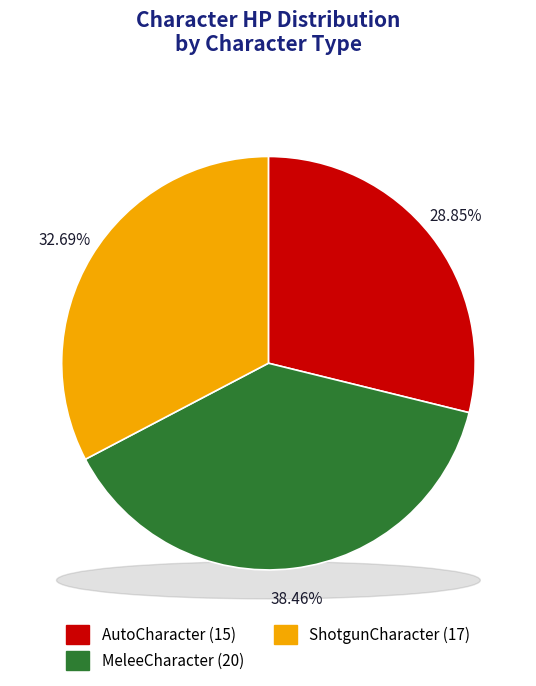

The MeleeCharacter slice represents 38% of the pie. True or false?

True